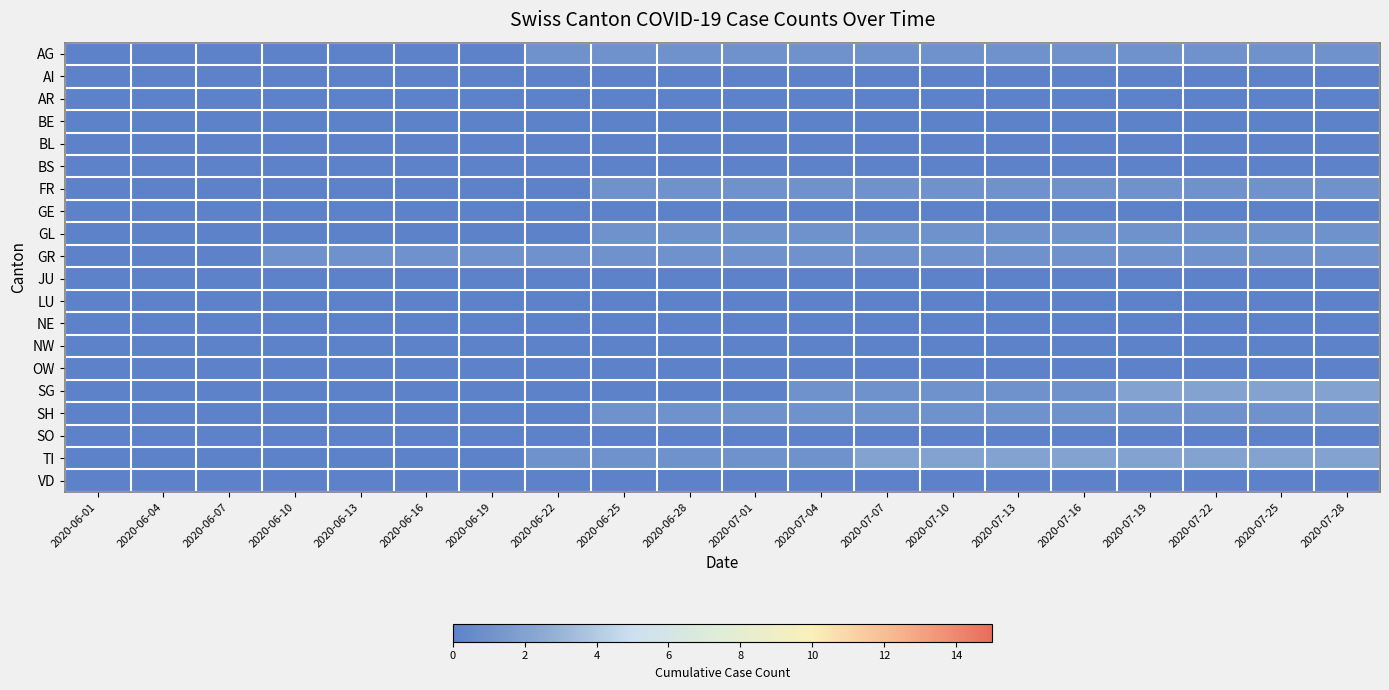

Reading right to left, list all the values displayed in this chart.

AG: 2020-07-28=1	2020-07-25=1	2020-07-22=1	2020-07-19=1	2020-07-16=1	2020-07-13=1	2020-07-10=1	2020-07-07=1	2020-07-04=1	2020-07-01=1	2020-06-28=1	2020-06-25=1	2020-06-22=1	2020-06-19=0	2020-06-16=0	2020-06-13=0	2020-06-10=0	2020-06-07=0	2020-06-04=0	2020-06-01=0
AI: 2020-07-28=0	2020-07-25=0	2020-07-22=0	2020-07-19=0	2020-07-16=0	2020-07-13=0	2020-07-10=0	2020-07-07=0	2020-07-04=0	2020-07-01=0	2020-06-28=0	2020-06-25=0	2020-06-22=0	2020-06-19=0	2020-06-16=0	2020-06-13=0	2020-06-10=0	2020-06-07=0	2020-06-04=0	2020-06-01=0
AR: 2020-07-28=0	2020-07-25=0	2020-07-22=0	2020-07-19=0	2020-07-16=0	2020-07-13=0	2020-07-10=0	2020-07-07=0	2020-07-04=0	2020-07-01=0	2020-06-28=0	2020-06-25=0	2020-06-22=0	2020-06-19=0	2020-06-16=0	2020-06-13=0	2020-06-10=0	2020-06-07=0	2020-06-04=0	2020-06-01=0
BE: 2020-07-28=0	2020-07-25=0	2020-07-22=0	2020-07-19=0	2020-07-16=0	2020-07-13=0	2020-07-10=0	2020-07-07=0	2020-07-04=0	2020-07-01=0	2020-06-28=0	2020-06-25=0	2020-06-22=0	2020-06-19=0	2020-06-16=0	2020-06-13=0	2020-06-10=0	2020-06-07=0	2020-06-04=0	2020-06-01=0
BL: 2020-07-28=0	2020-07-25=0	2020-07-22=0	2020-07-19=0	2020-07-16=0	2020-07-13=0	2020-07-10=0	2020-07-07=0	2020-07-04=0	2020-07-01=0	2020-06-28=0	2020-06-25=0	2020-06-22=0	2020-06-19=0	2020-06-16=0	2020-06-13=0	2020-06-10=0	2020-06-07=0	2020-06-04=0	2020-06-01=0
BS: 2020-07-28=0	2020-07-25=0	2020-07-22=0	2020-07-19=0	2020-07-16=0	2020-07-13=0	2020-07-10=0	2020-07-07=0	2020-07-04=0	2020-07-01=0	2020-06-28=0	2020-06-25=0	2020-06-22=0	2020-06-19=0	2020-06-16=0	2020-06-13=0	2020-06-10=0	2020-06-07=0	2020-06-04=0	2020-06-01=0
FR: 2020-07-28=1	2020-07-25=1	2020-07-22=1	2020-07-19=1	2020-07-16=1	2020-07-13=1	2020-07-10=1	2020-07-07=1	2020-07-04=1	2020-07-01=1	2020-06-28=1	2020-06-25=1	2020-06-22=0	2020-06-19=0	2020-06-16=0	2020-06-13=0	2020-06-10=0	2020-06-07=0	2020-06-04=0	2020-06-01=0
GE: 2020-07-28=0	2020-07-25=0	2020-07-22=0	2020-07-19=0	2020-07-16=0	2020-07-13=0	2020-07-10=0	2020-07-07=0	2020-07-04=0	2020-07-01=0	2020-06-28=0	2020-06-25=0	2020-06-22=0	2020-06-19=0	2020-06-16=0	2020-06-13=0	2020-06-10=0	2020-06-07=0	2020-06-04=0	2020-06-01=0
GL: 2020-07-28=1	2020-07-25=1	2020-07-22=1	2020-07-19=1	2020-07-16=1	2020-07-13=1	2020-07-10=1	2020-07-07=1	2020-07-04=1	2020-07-01=1	2020-06-28=1	2020-06-25=1	2020-06-22=0	2020-06-19=0	2020-06-16=0	2020-06-13=0	2020-06-10=0	2020-06-07=0	2020-06-04=0	2020-06-01=0
GR: 2020-07-28=1	2020-07-25=1	2020-07-22=1	2020-07-19=1	2020-07-16=1	2020-07-13=1	2020-07-10=1	2020-07-07=1	2020-07-04=1	2020-07-01=1	2020-06-28=1	2020-06-25=1	2020-06-22=1	2020-06-19=1	2020-06-16=1	2020-06-13=1	2020-06-10=1	2020-06-07=0	2020-06-04=0	2020-06-01=0
JU: 2020-07-28=0	2020-07-25=0	2020-07-22=0	2020-07-19=0	2020-07-16=0	2020-07-13=0	2020-07-10=0	2020-07-07=0	2020-07-04=0	2020-07-01=0	2020-06-28=0	2020-06-25=0	2020-06-22=0	2020-06-19=0	2020-06-16=0	2020-06-13=0	2020-06-10=0	2020-06-07=0	2020-06-04=0	2020-06-01=0
LU: 2020-07-28=0	2020-07-25=0	2020-07-22=0	2020-07-19=0	2020-07-16=0	2020-07-13=0	2020-07-10=0	2020-07-07=0	2020-07-04=0	2020-07-01=0	2020-06-28=0	2020-06-25=0	2020-06-22=0	2020-06-19=0	2020-06-16=0	2020-06-13=0	2020-06-10=0	2020-06-07=0	2020-06-04=0	2020-06-01=0
NE: 2020-07-28=0	2020-07-25=0	2020-07-22=0	2020-07-19=0	2020-07-16=0	2020-07-13=0	2020-07-10=0	2020-07-07=0	2020-07-04=0	2020-07-01=0	2020-06-28=0	2020-06-25=0	2020-06-22=0	2020-06-19=0	2020-06-16=0	2020-06-13=0	2020-06-10=0	2020-06-07=0	2020-06-04=0	2020-06-01=0
NW: 2020-07-28=0	2020-07-25=0	2020-07-22=0	2020-07-19=0	2020-07-16=0	2020-07-13=0	2020-07-10=0	2020-07-07=0	2020-07-04=0	2020-07-01=0	2020-06-28=0	2020-06-25=0	2020-06-22=0	2020-06-19=0	2020-06-16=0	2020-06-13=0	2020-06-10=0	2020-06-07=0	2020-06-04=0	2020-06-01=0
OW: 2020-07-28=0	2020-07-25=0	2020-07-22=0	2020-07-19=0	2020-07-16=0	2020-07-13=0	2020-07-10=0	2020-07-07=0	2020-07-04=0	2020-07-01=0	2020-06-28=0	2020-06-25=0	2020-06-22=0	2020-06-19=0	2020-06-16=0	2020-06-13=0	2020-06-10=0	2020-06-07=0	2020-06-04=0	2020-06-01=0
SG: 2020-07-28=2	2020-07-25=2	2020-07-22=2	2020-07-19=2	2020-07-16=1	2020-07-13=1	2020-07-10=1	2020-07-07=1	2020-07-04=1	2020-07-01=0	2020-06-28=0	2020-06-25=0	2020-06-22=0	2020-06-19=0	2020-06-16=0	2020-06-13=0	2020-06-10=0	2020-06-07=0	2020-06-04=0	2020-06-01=0
SH: 2020-07-28=1	2020-07-25=1	2020-07-22=1	2020-07-19=1	2020-07-16=1	2020-07-13=1	2020-07-10=1	2020-07-07=1	2020-07-04=1	2020-07-01=1	2020-06-28=1	2020-06-25=1	2020-06-22=0	2020-06-19=0	2020-06-16=0	2020-06-13=0	2020-06-10=0	2020-06-07=0	2020-06-04=0	2020-06-01=0
SO: 2020-07-28=0	2020-07-25=0	2020-07-22=0	2020-07-19=0	2020-07-16=0	2020-07-13=0	2020-07-10=0	2020-07-07=0	2020-07-04=0	2020-07-01=0	2020-06-28=0	2020-06-25=0	2020-06-22=0	2020-06-19=0	2020-06-16=0	2020-06-13=0	2020-06-10=0	2020-06-07=0	2020-06-04=0	2020-06-01=0
TI: 2020-07-28=2	2020-07-25=2	2020-07-22=2	2020-07-19=2	2020-07-16=2	2020-07-13=2	2020-07-10=2	2020-07-07=2	2020-07-04=1	2020-07-01=1	2020-06-28=1	2020-06-25=1	2020-06-22=1	2020-06-19=0	2020-06-16=0	2020-06-13=0	2020-06-10=0	2020-06-07=0	2020-06-04=0	2020-06-01=0
VD: 2020-07-28=0	2020-07-25=0	2020-07-22=0	2020-07-19=0	2020-07-16=0	2020-07-13=0	2020-07-10=0	2020-07-07=0	2020-07-04=0	2020-07-01=0	2020-06-28=0	2020-06-25=0	2020-06-22=0	2020-06-19=0	2020-06-16=0	2020-06-13=0	2020-06-10=0	2020-06-07=0	2020-06-04=0	2020-06-01=0